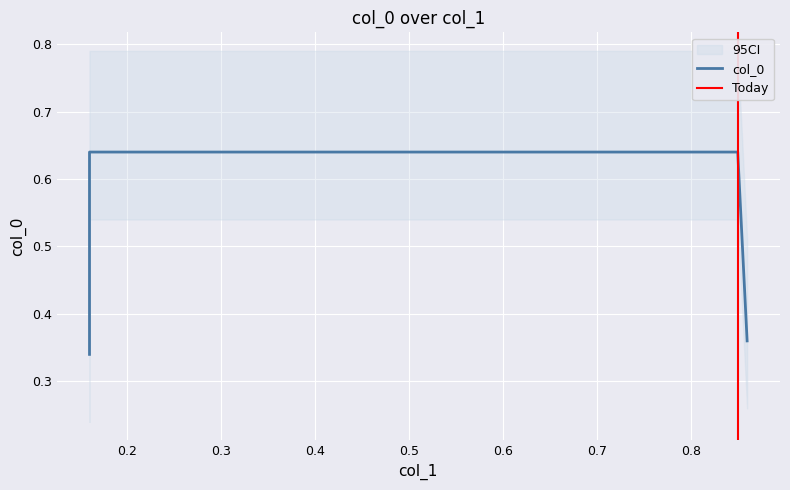

Rank the categories by value from highest to lowest.

0.16, 0.85, 0.86, 0.16